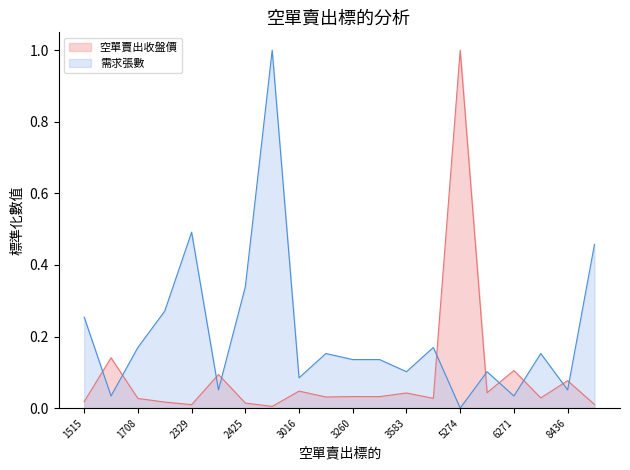

Where do 需求張數 and 空單賣出收盤價 first cross each other?

1515 and 1565